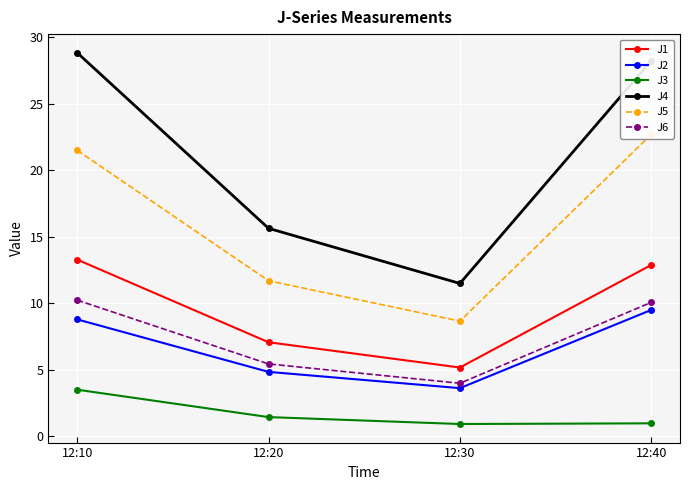

How many lines are shown in the chart?

6